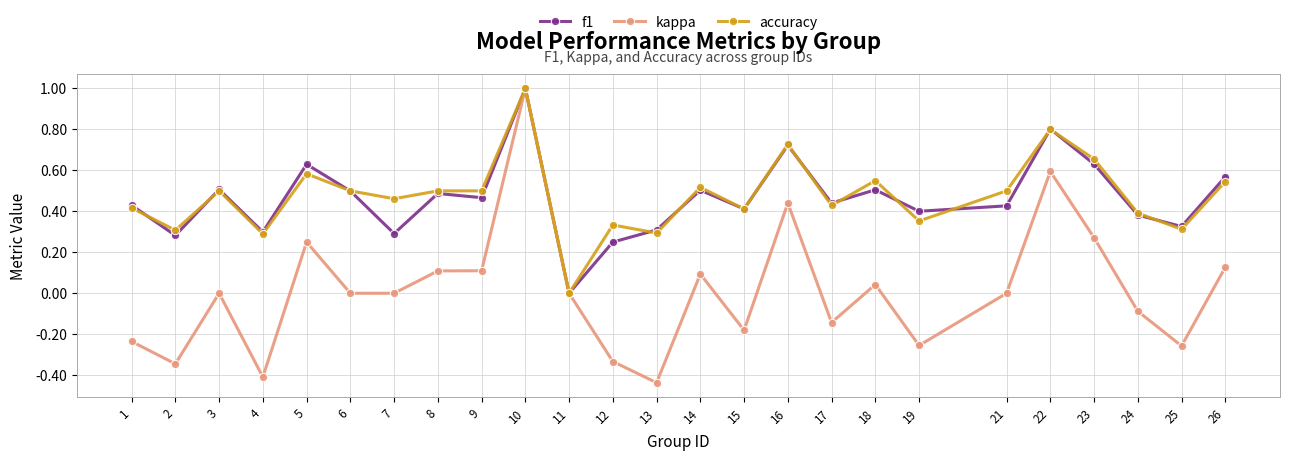

What is the sum of all accuracy values?

11.9